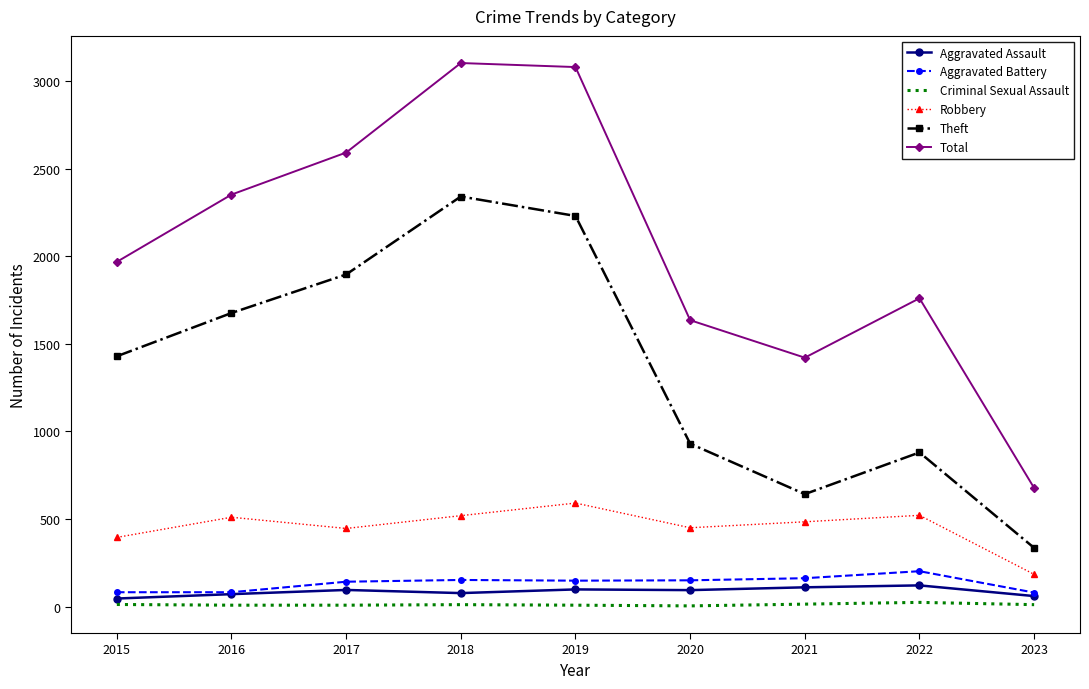

Which category has the highest value in the Theft series?

2018